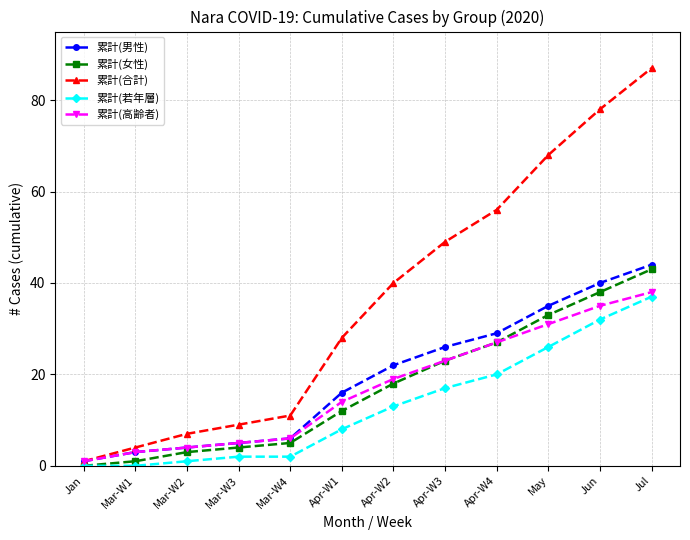

How many lines are shown in the chart?

5